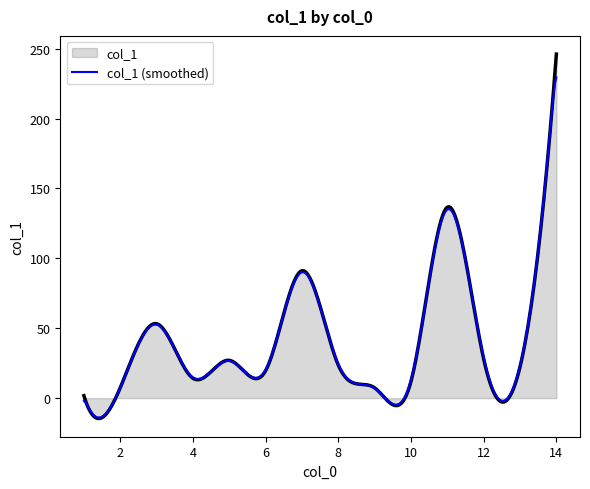

List the series in order of their peak value, highest first.

col_1, col_1 (smoothed)